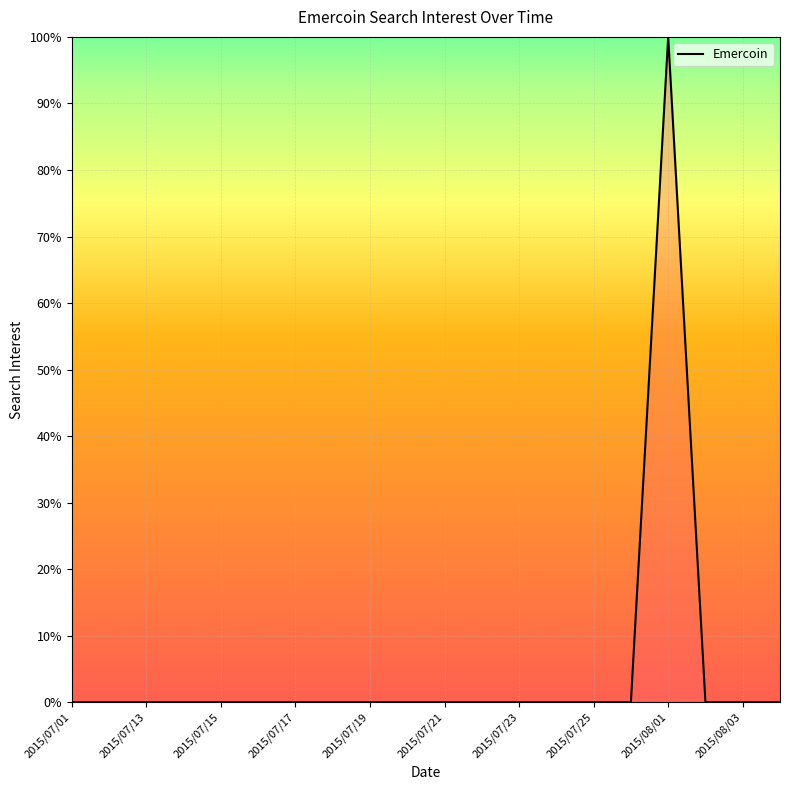

What is the maximum value shown in the chart?

100